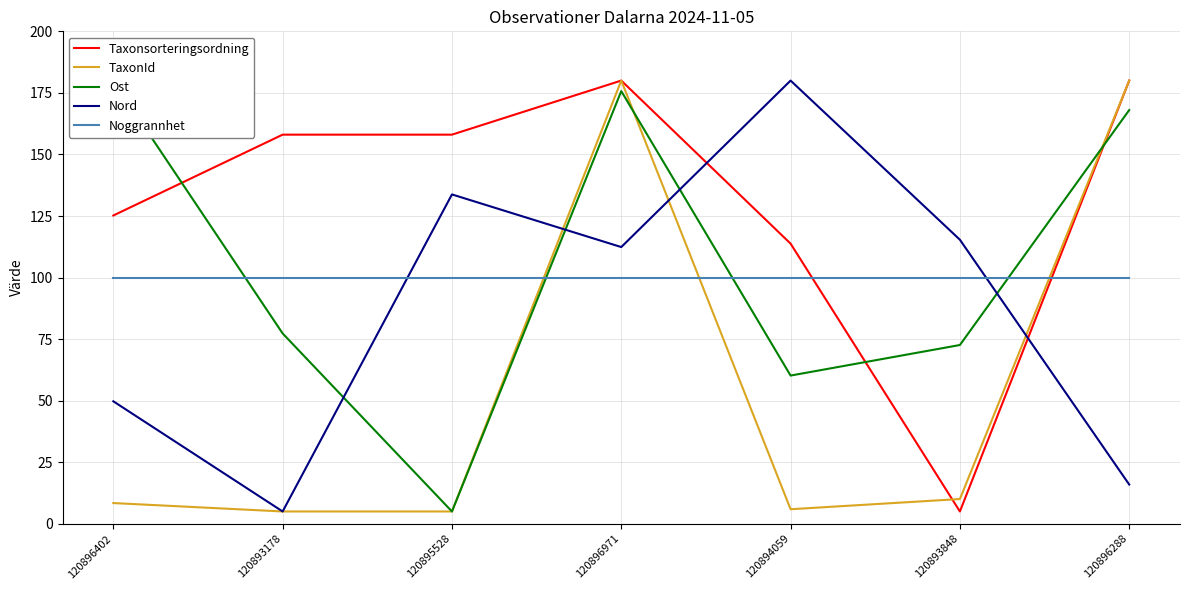

Which label corresponds to the smallest value in the chart?

120893848